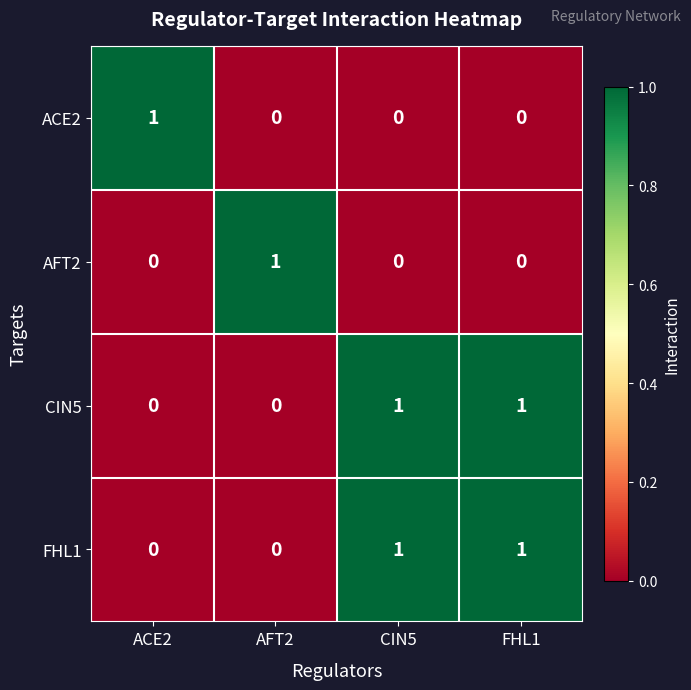

At which label does ACE2 reach its peak?

ACE2